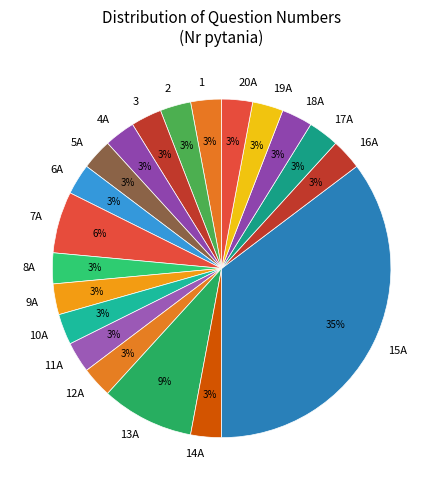

Approximately how many times larger is the value at 7A compared to 9A?

2.0